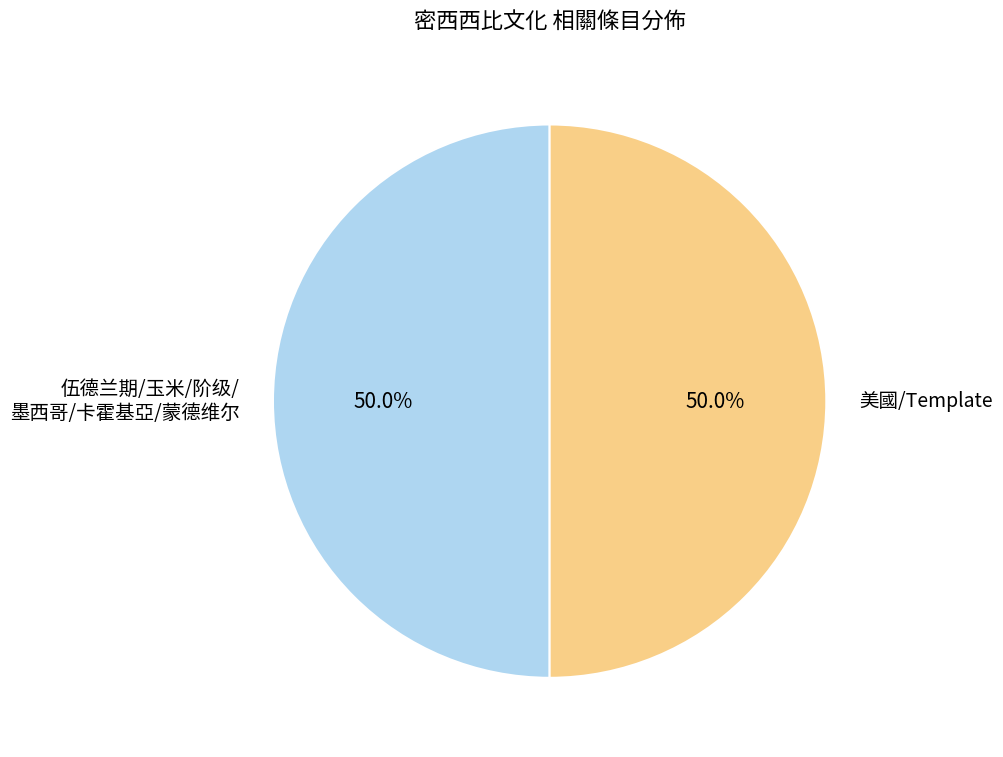

What percentage is NOT represented by 伍德兰期/玉米/阶级/ 墨西哥/卡霍基亞/蒙德维尔?

50.0%